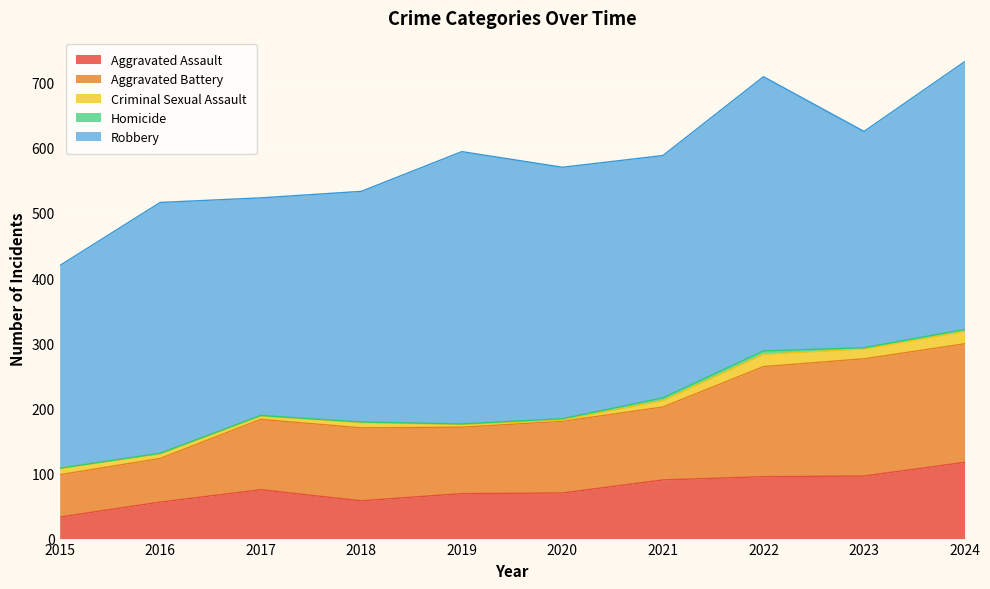

At which category is the sum across all series the highest?

2024